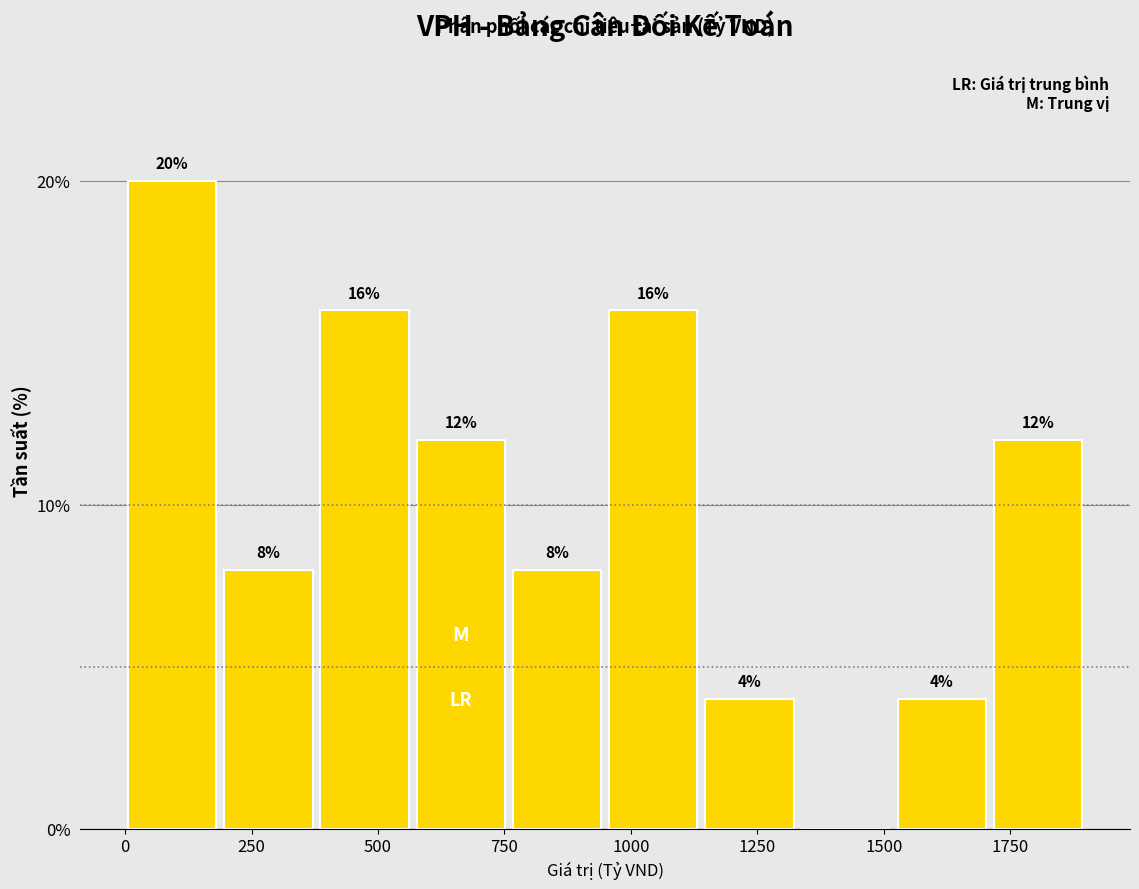

Around what value on the x-axis is the tallest bar? Give the approximate position of its centre, as read against the axis.

100